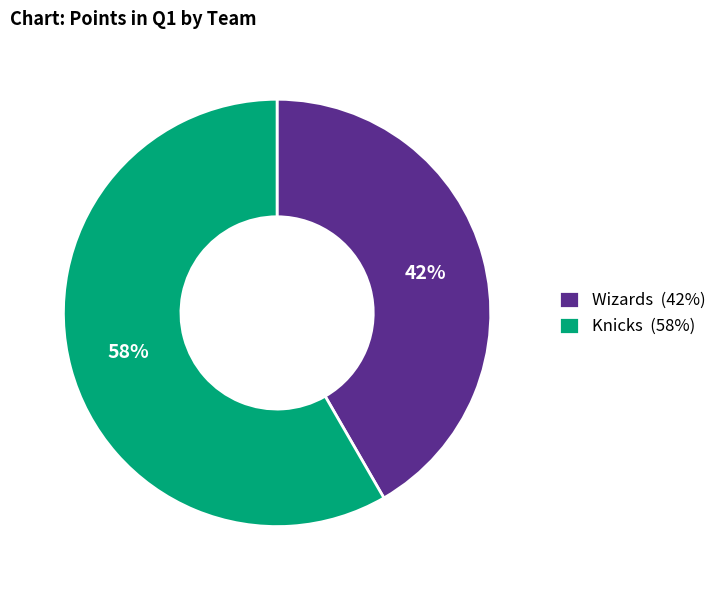

Is it true that Wizards is 52% of the pie?

False